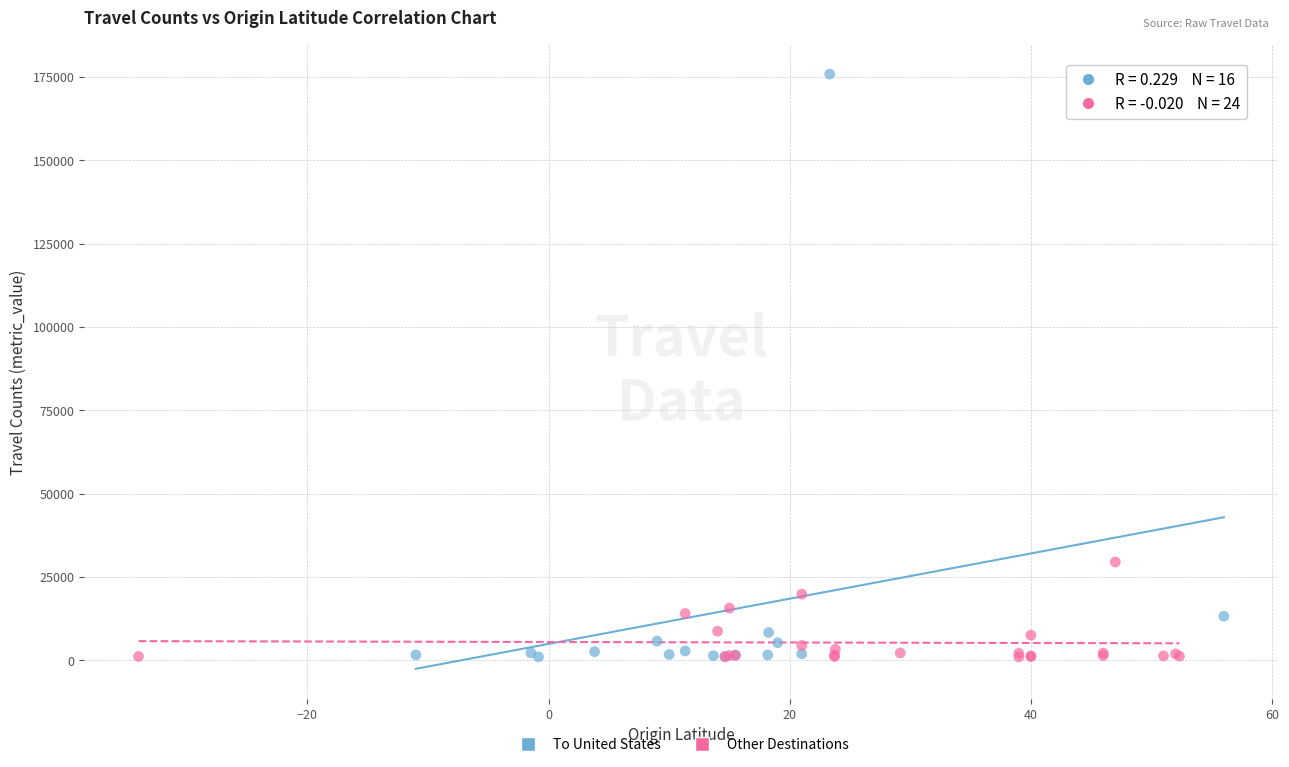

Which series reaches the maximum Y coordinate?

To United States